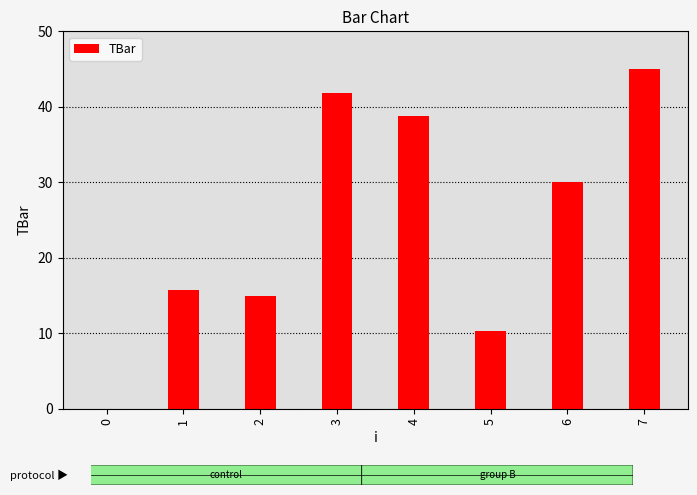

What is the sum of the values at 6 and 1?

45.7